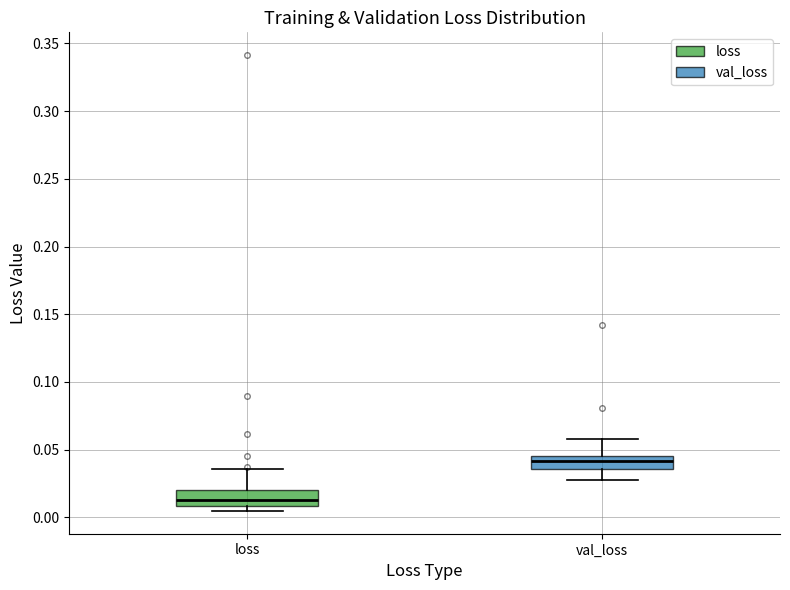

Where is the upper edge of the box for loss on the y-axis? The values are not printed on the chart, so give them approximately, as read against the axis.

0.020